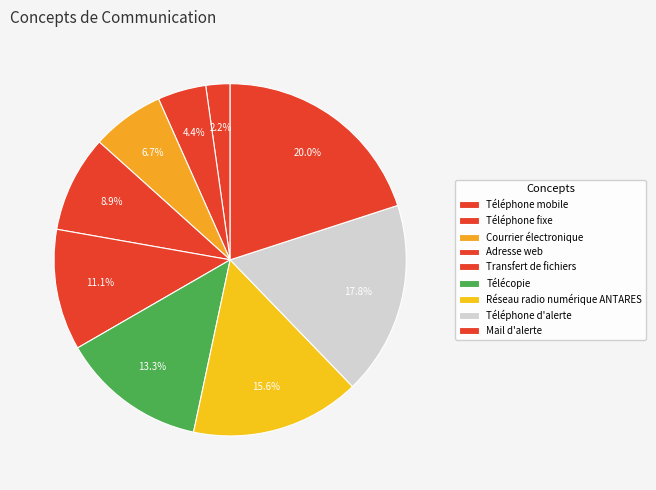

To the nearest percent, what is the difference between the Télécopie and Courrier électronique slice percentages?

7%